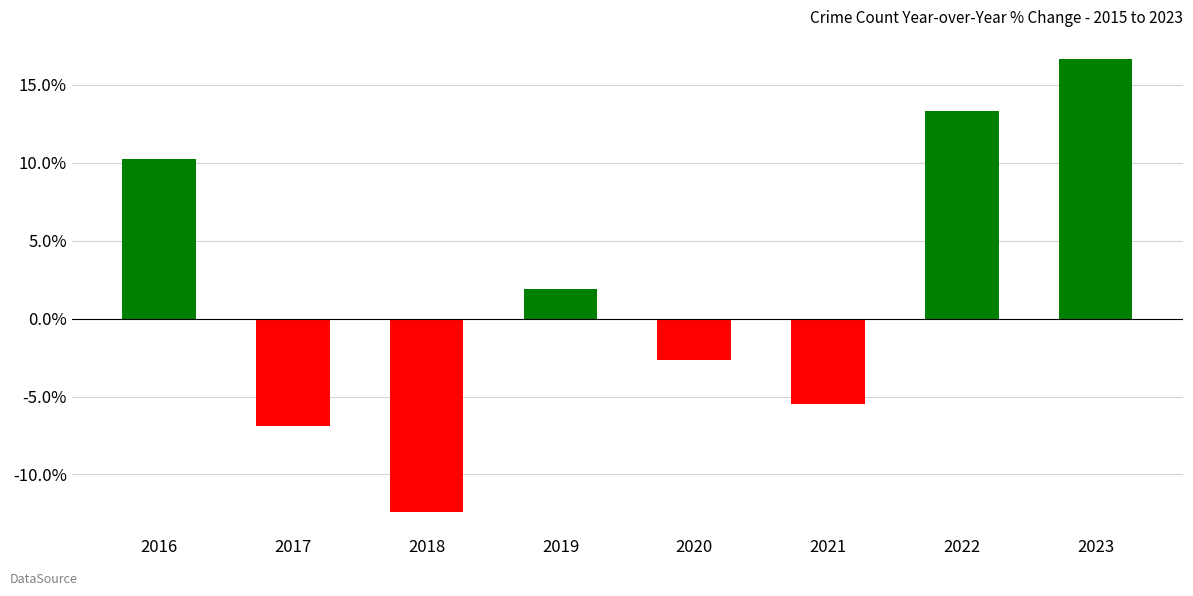

Which has a higher value, 2018 or 2023?

2023